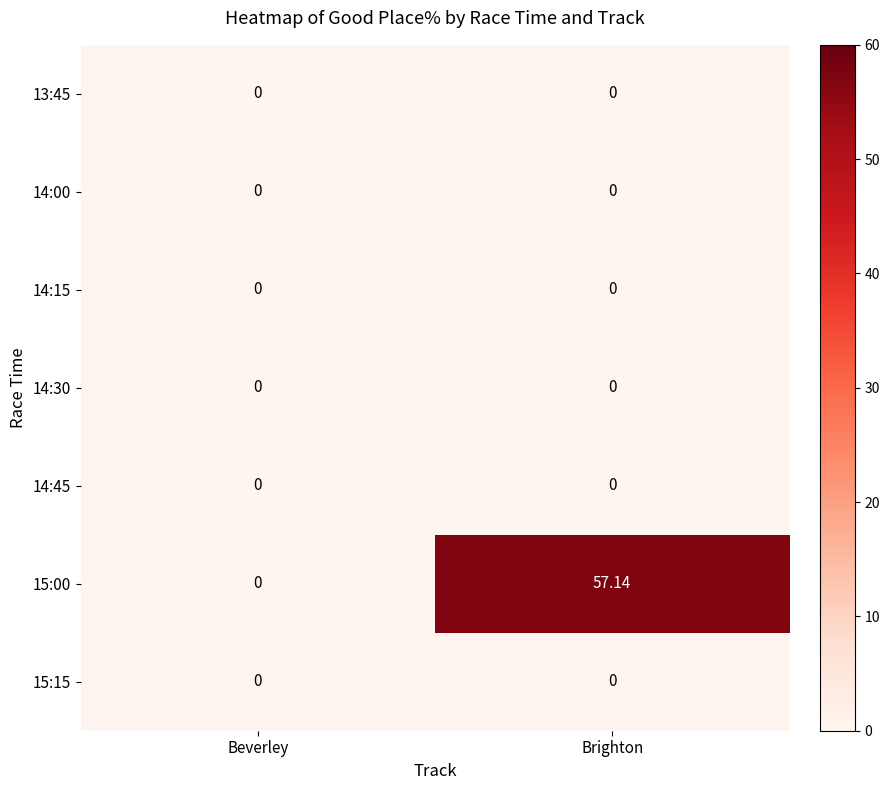

Is the value of 15:00 at Brighton greater than the value of 14:15 at Beverley?

Yes